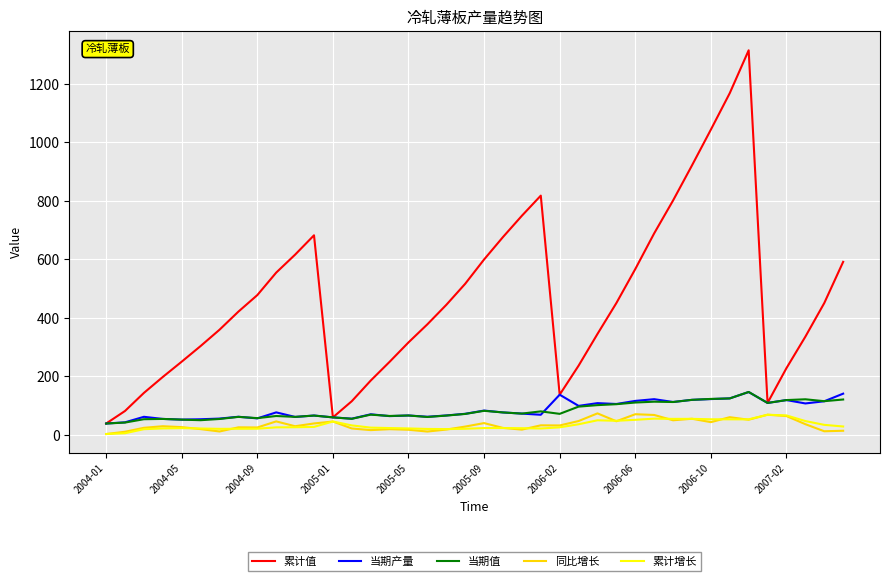

Which series has the widest spread of values?

累计值